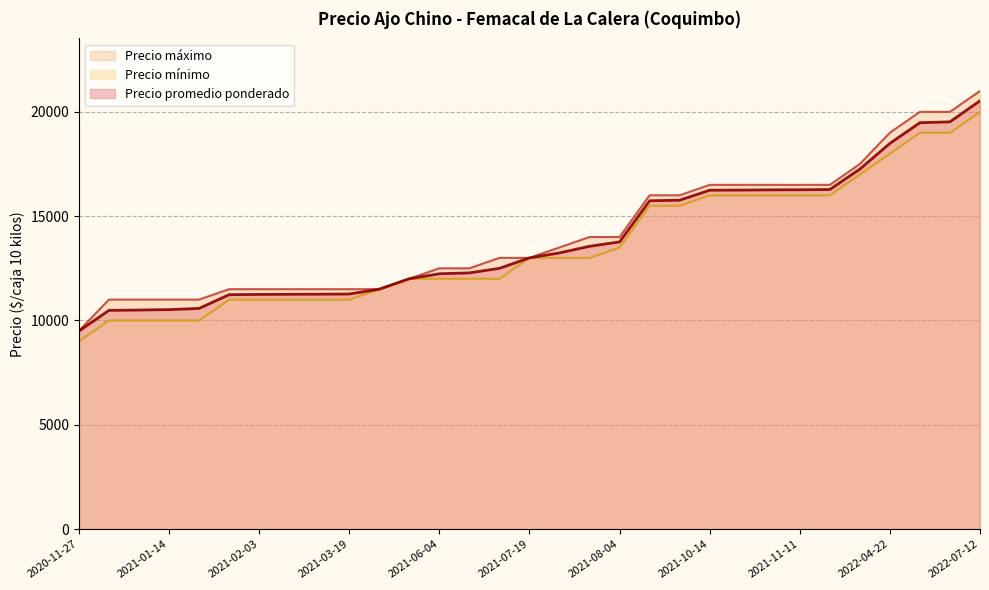

What is the maximum value for Precio promedio ponderado?

20529